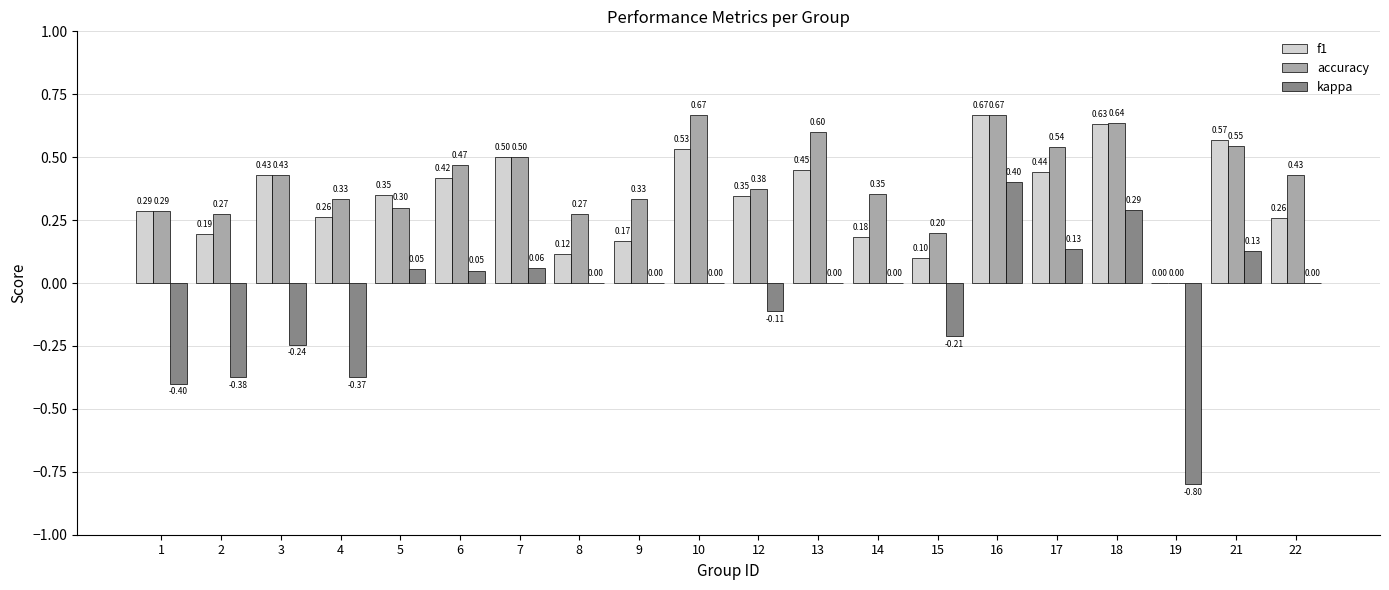

How many series are shown in this chart?

3